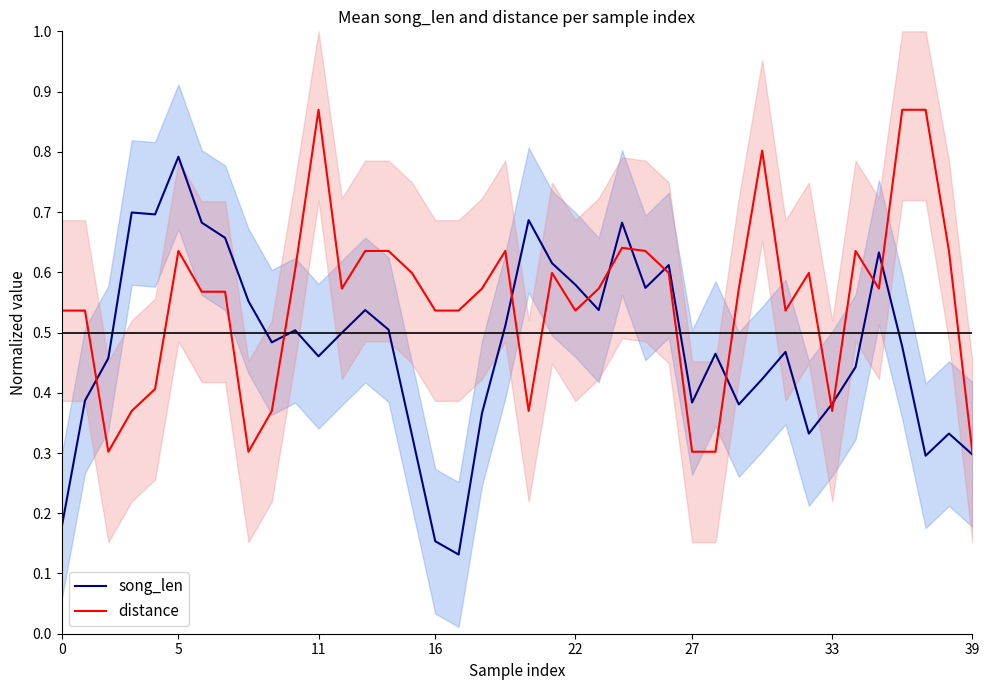

What are all the series names shown in the legend?

song_len, distance